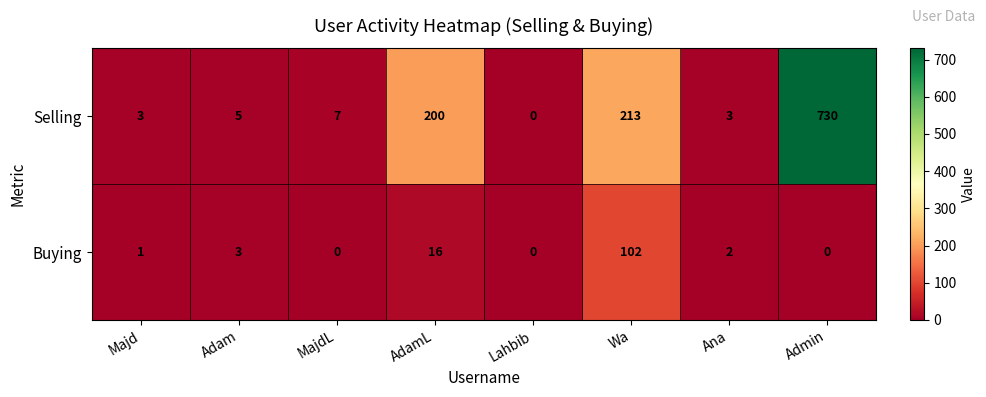

Rank the series by their maximum value, from lowest to highest.

Buying, Selling